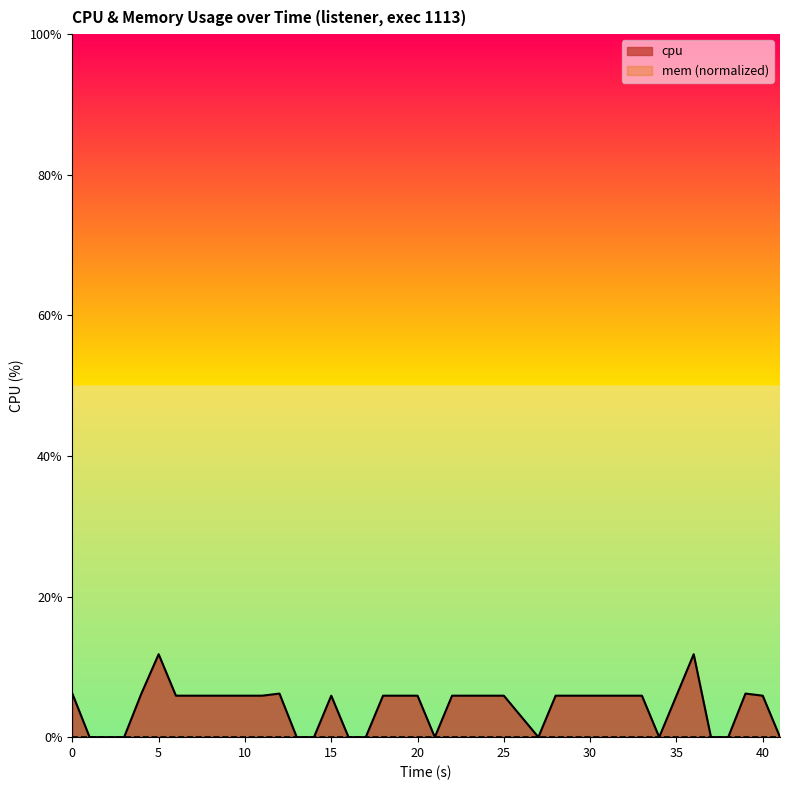

Which series has the largest range (max minus min)?

cpu